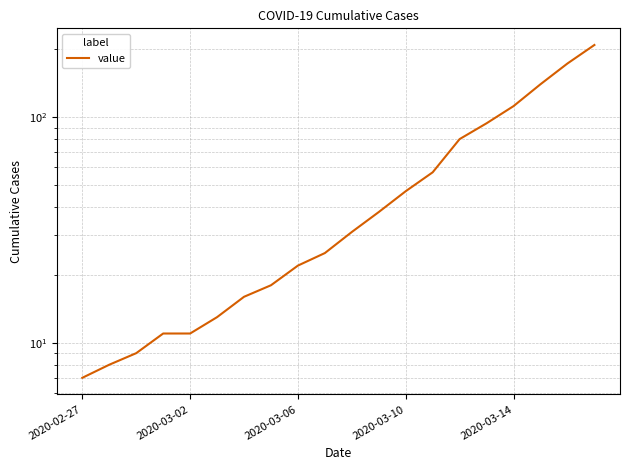

Where is the data nearest to the value 108?

2020-03-14